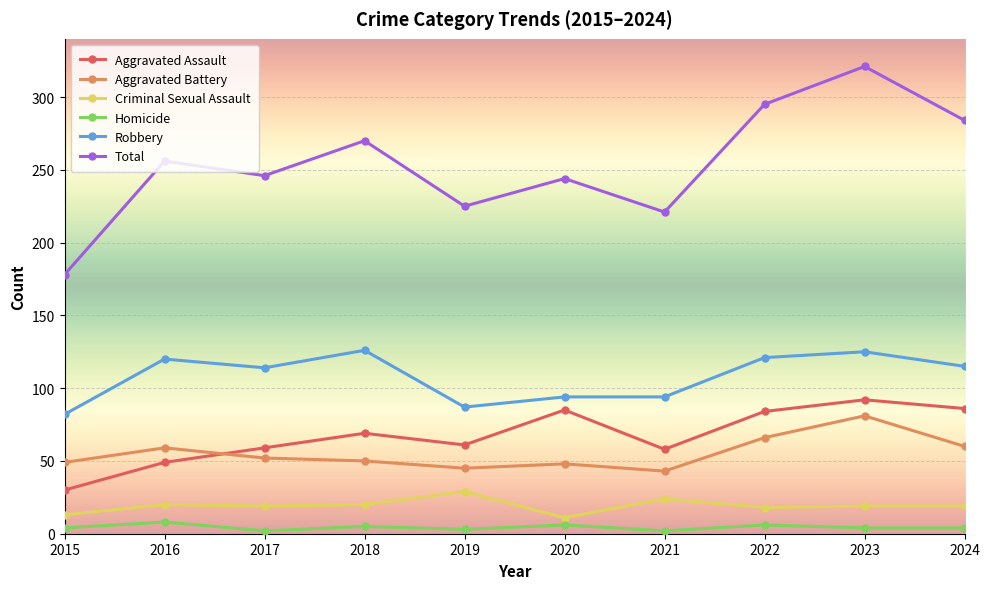

What is the difference between the Total values at 2019 and 2015?

47